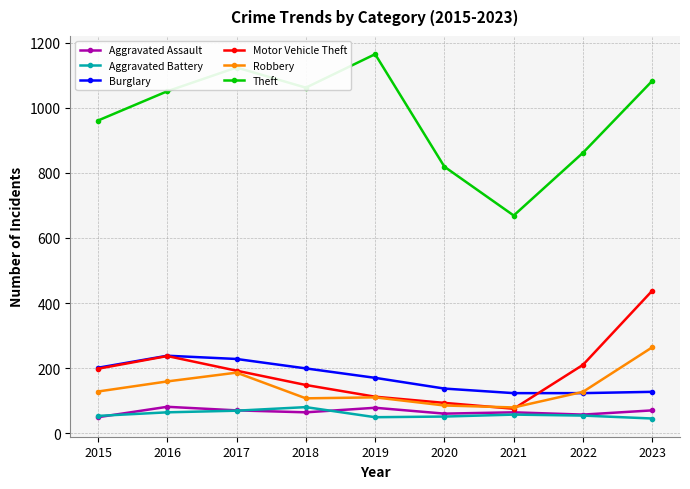

Which series has the largest total across all categories?

Theft